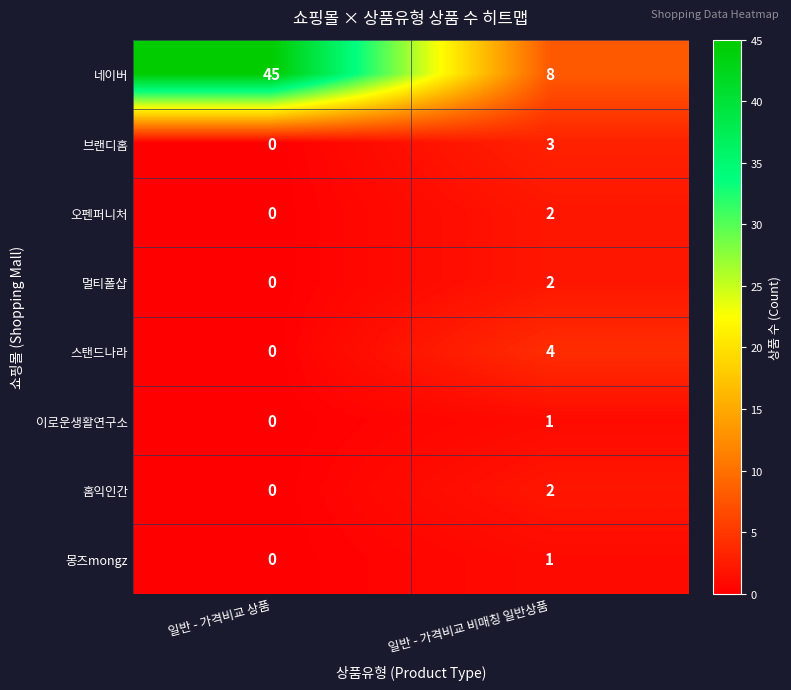

Rank the categories by 이로운생활연구소 value from lowest to highest.

일반 - 가격비교 상품, 일반 - 가격비교 비매칭 일반상품